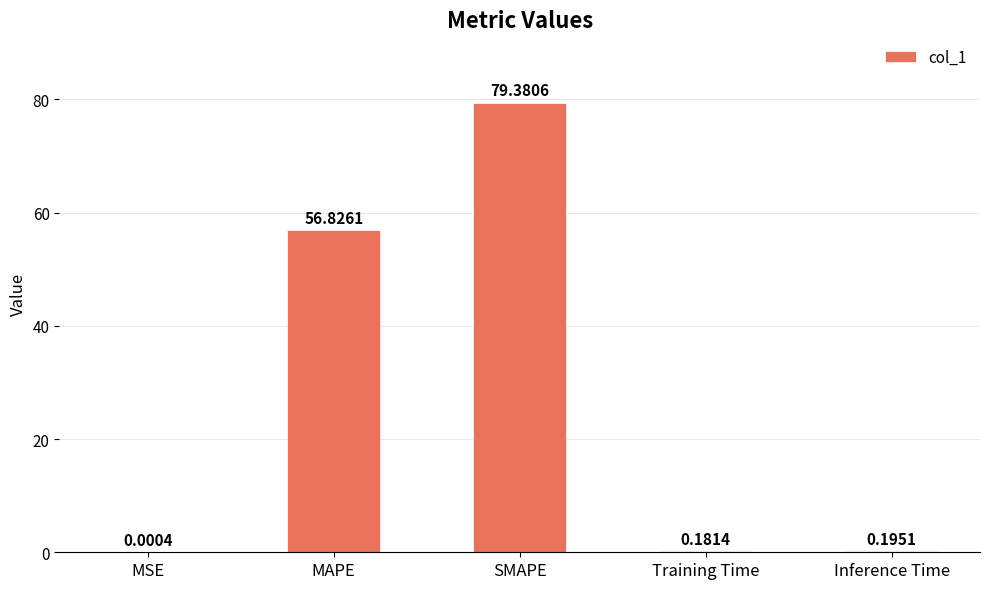

At which category does the chart reach its peak across all series?

SMAPE